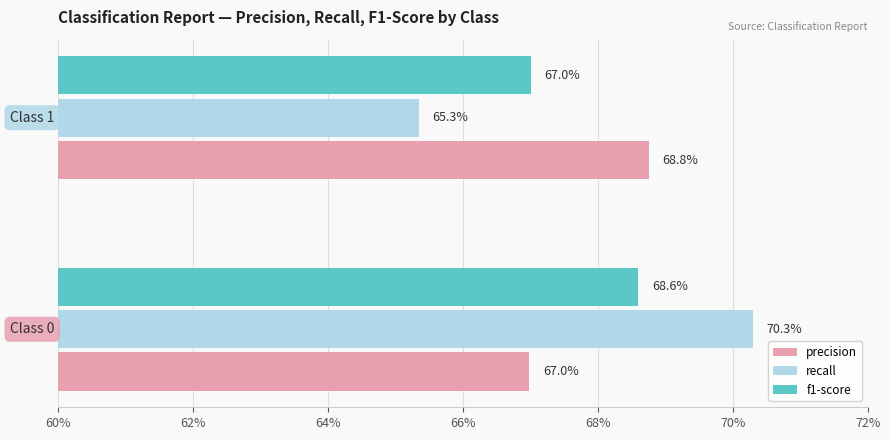

What position from the left is 62%?

2